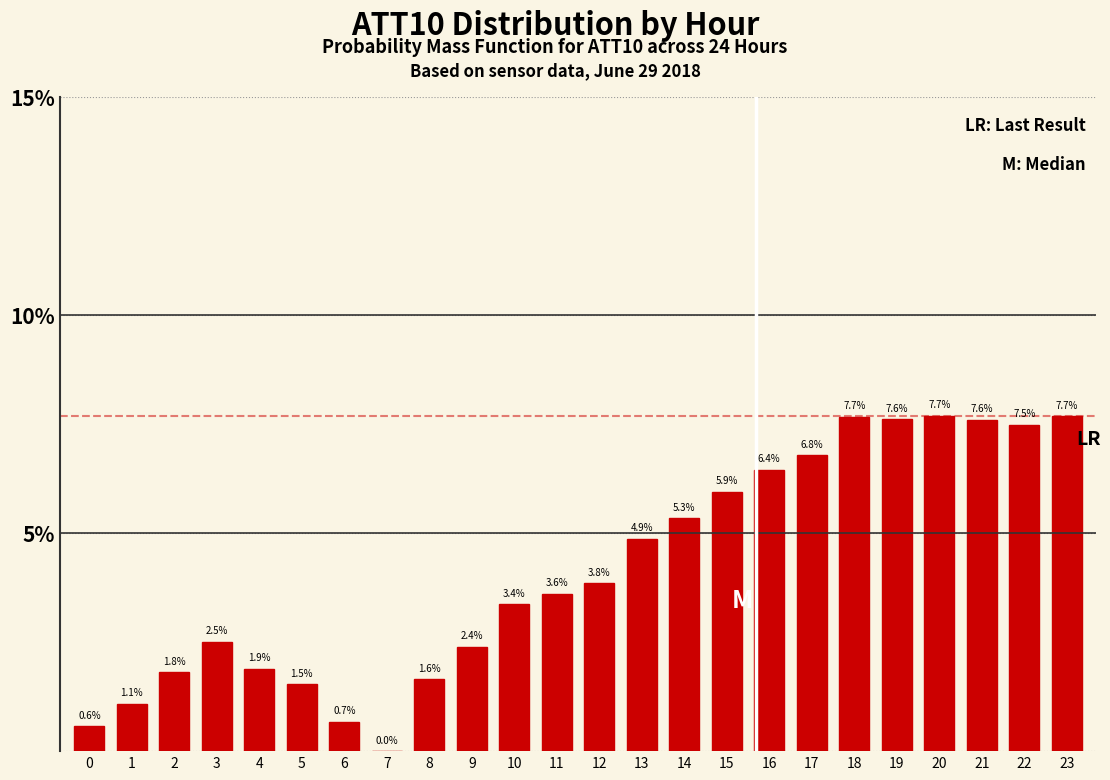

Reading left to right, what are all the values shown in this chart?

0=0.6	1=1.1	2=1.8	3=2.5	4=1.9	5=1.5	6=0.7	7=0.0	8=1.6	9=2.4	10=3.4	11=3.6	12=3.8	13=4.9	14=5.3	15=5.9	16=6.4	17=6.8	18=7.7	19=7.6	20=7.7	21=7.6	22=7.5	23=7.7